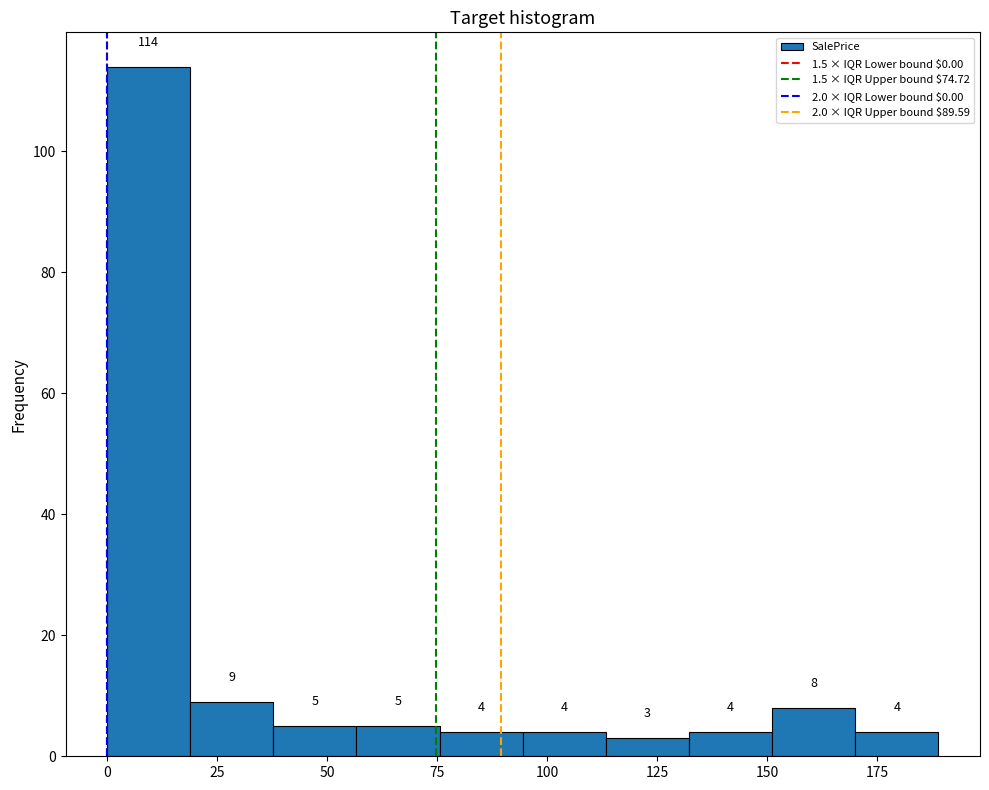

Around what value on the x-axis is the tallest bar? Give the approximate position of its centre, as read against the axis.

10